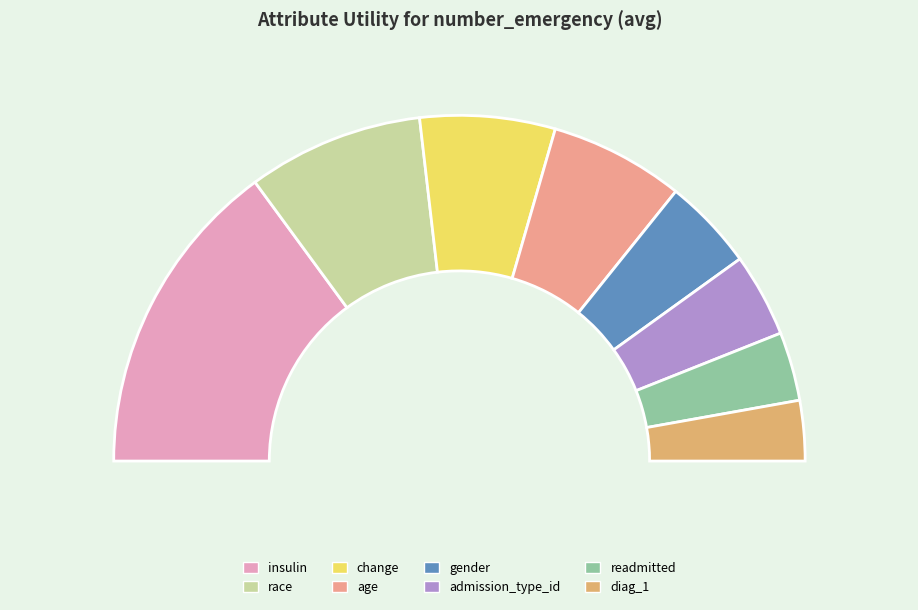

How many slices are in this pie chart?

8